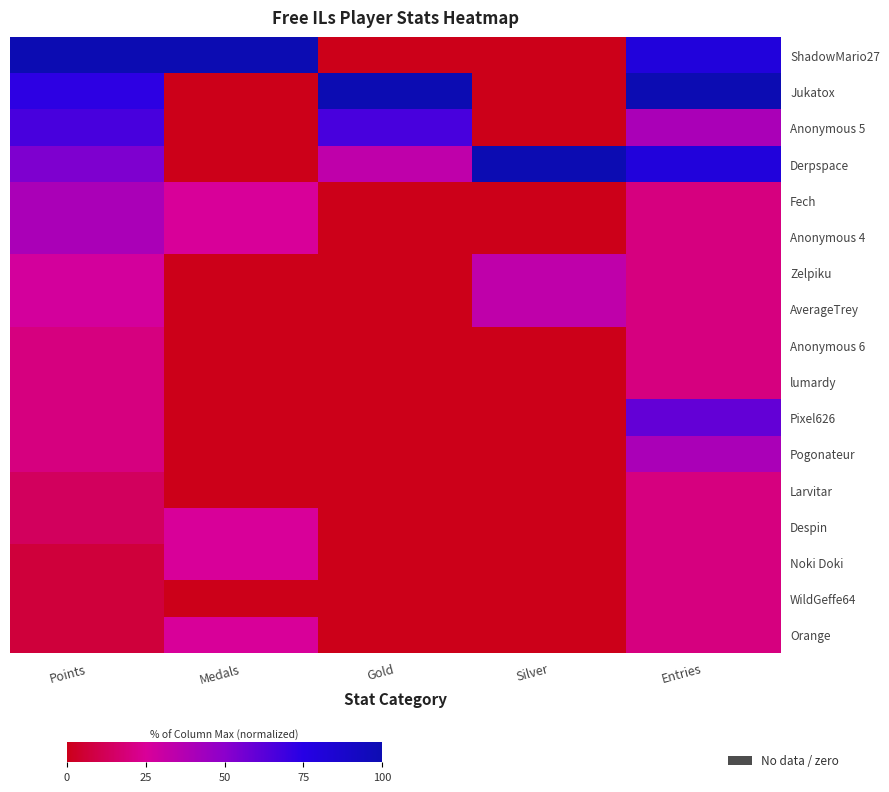

At Gold, list the series in order from largest to smallest.

Jukatox, Anonymous 5, Derpspace, ShadowMario27, Fech, Anonymous 4, Zelpiku, AverageTrey, Anonymous 6, lumardy, Pixel626, Pogonateur, Larvitar, Despin, Noki Doki, WildGeffe64, Orange